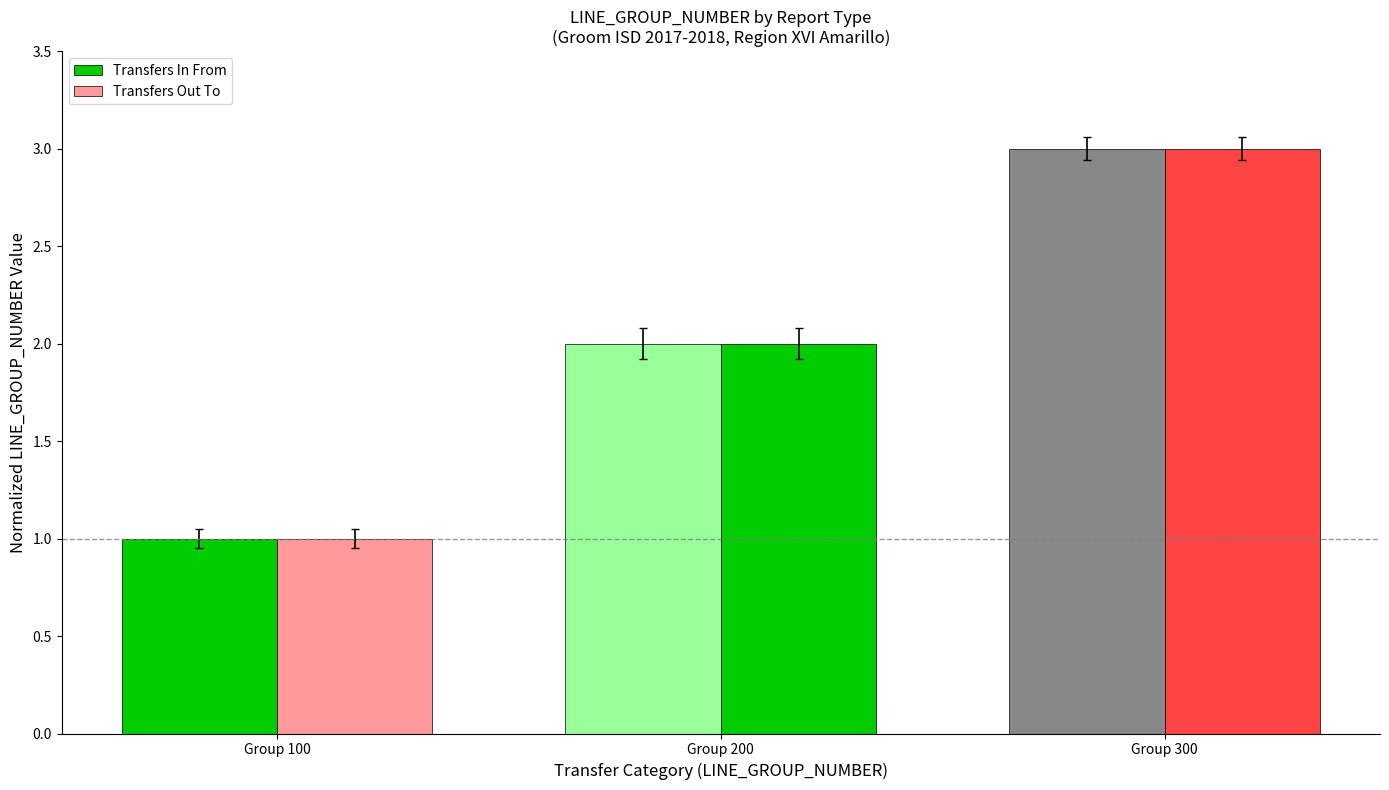

What is the sum of the Transfers Out To values at Group 100 and Group 200?

3